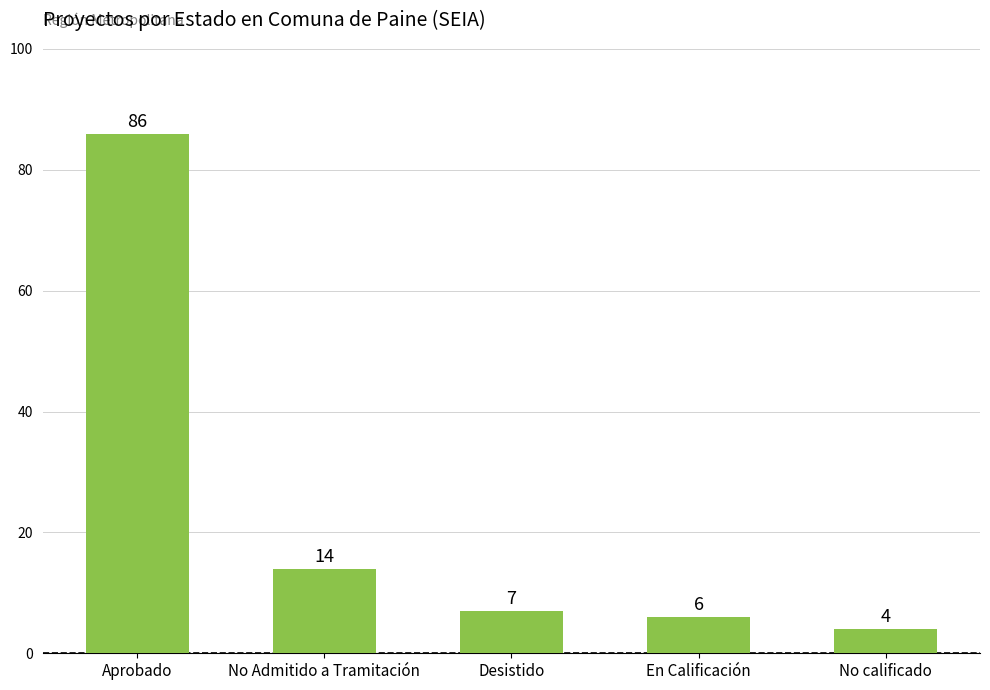

How many data points does each series have?

5